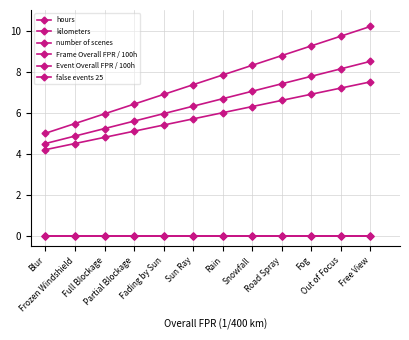

What is the difference between the highest and lowest values at Snowfall?

8.3